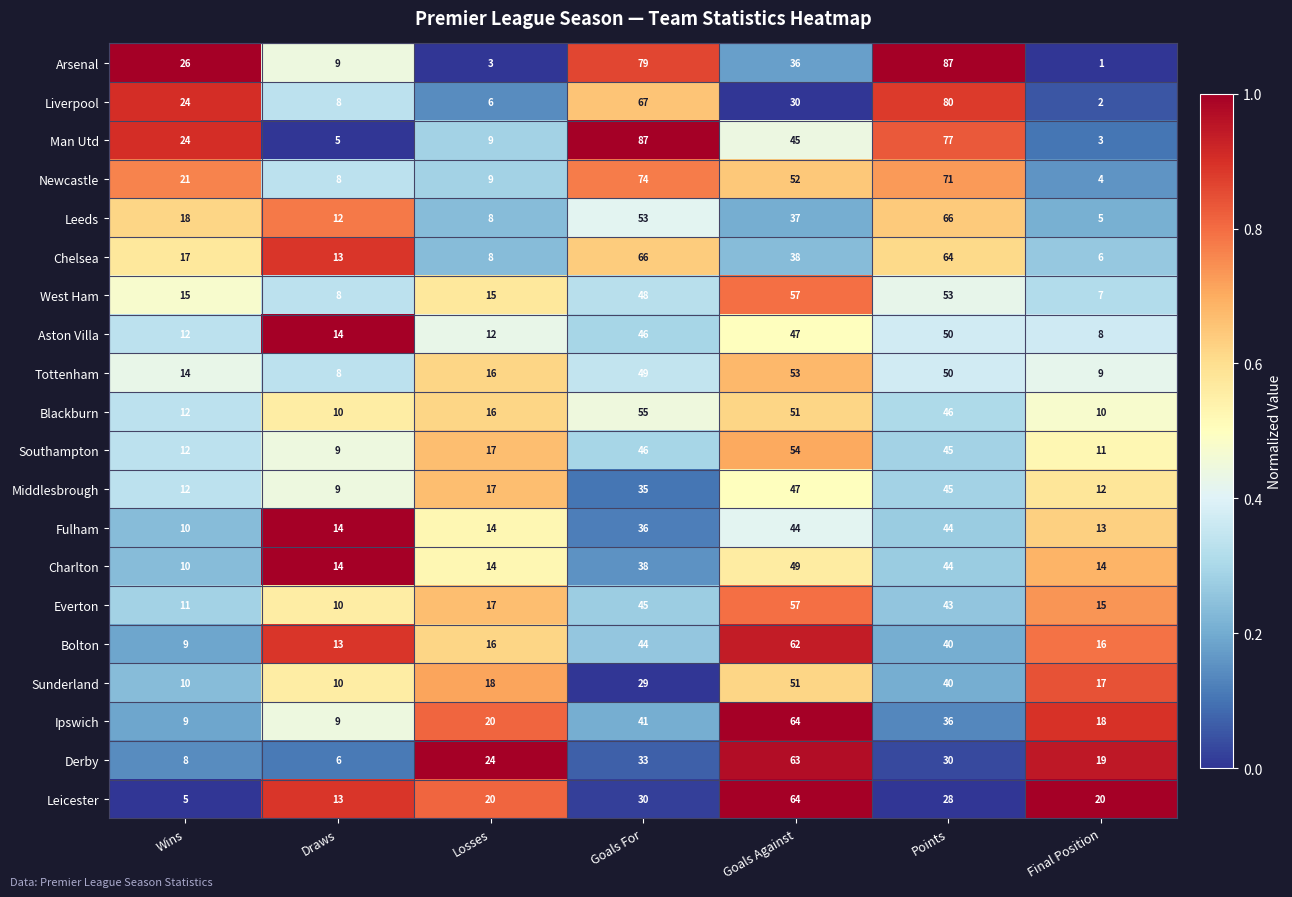

At which category is the sum across all series the highest?

Points